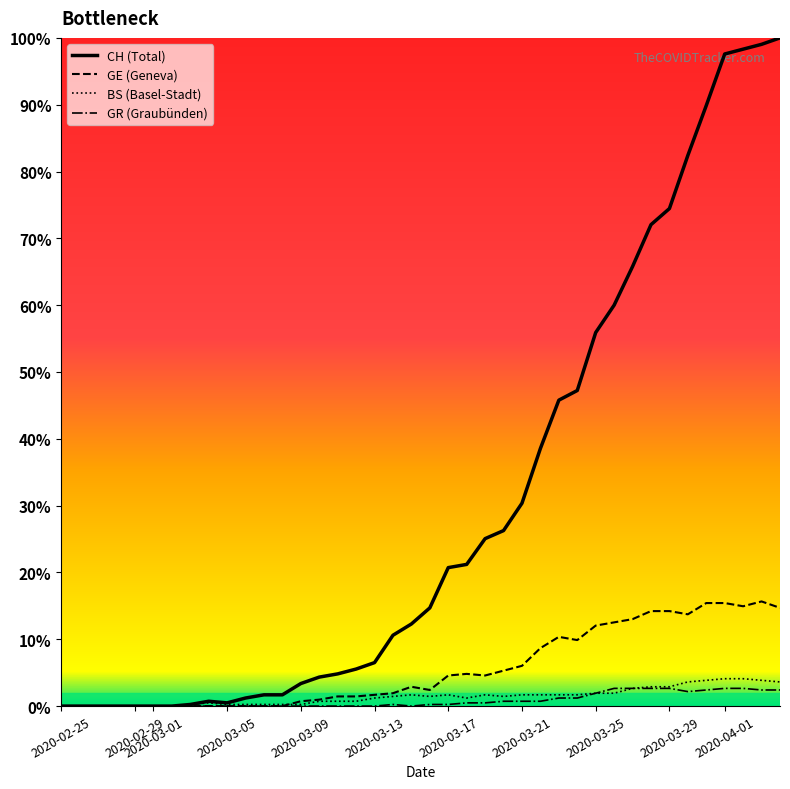

Is the value of GR at 2020-03-01 greater than the value of GE at 15?

No